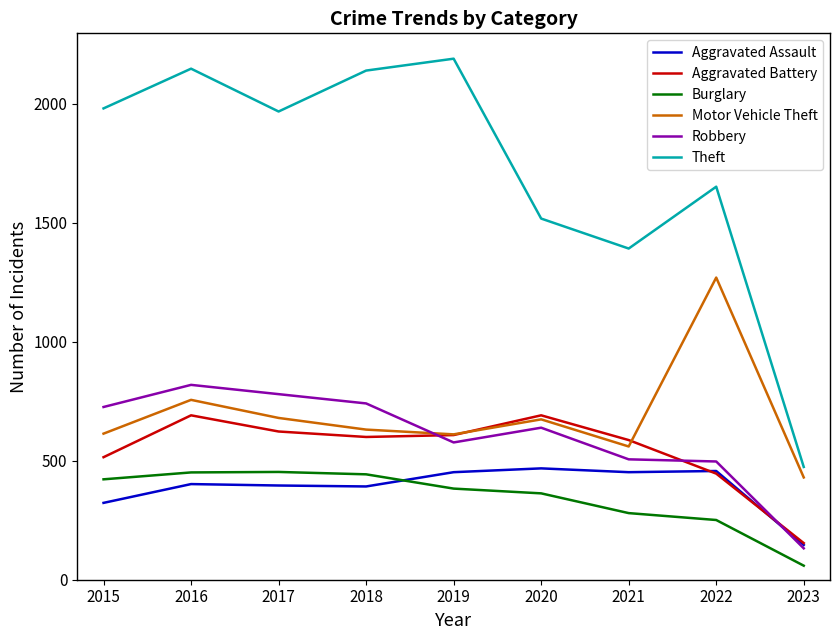

Which series has the widest spread of values?

Theft